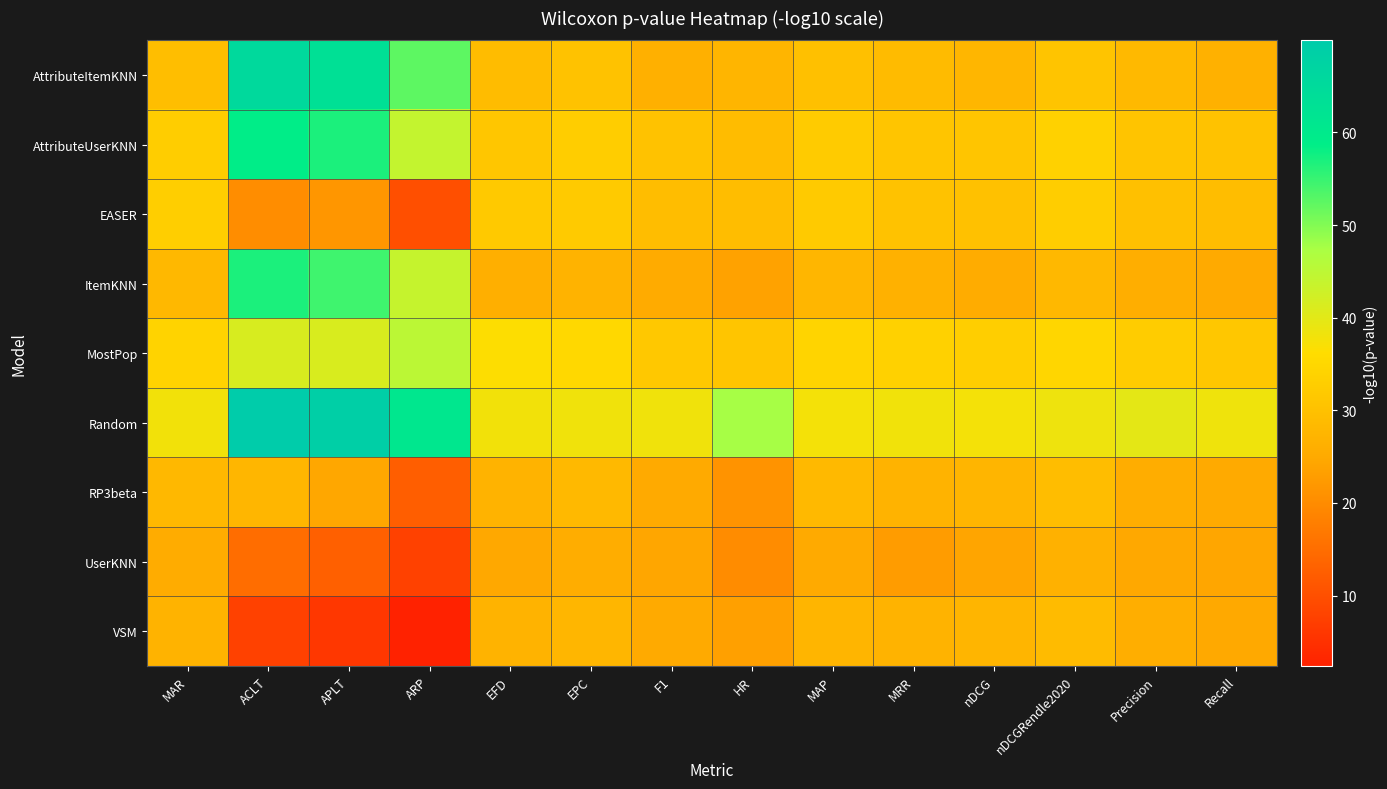

At which category does the chart reach its peak across all series?

ACLT